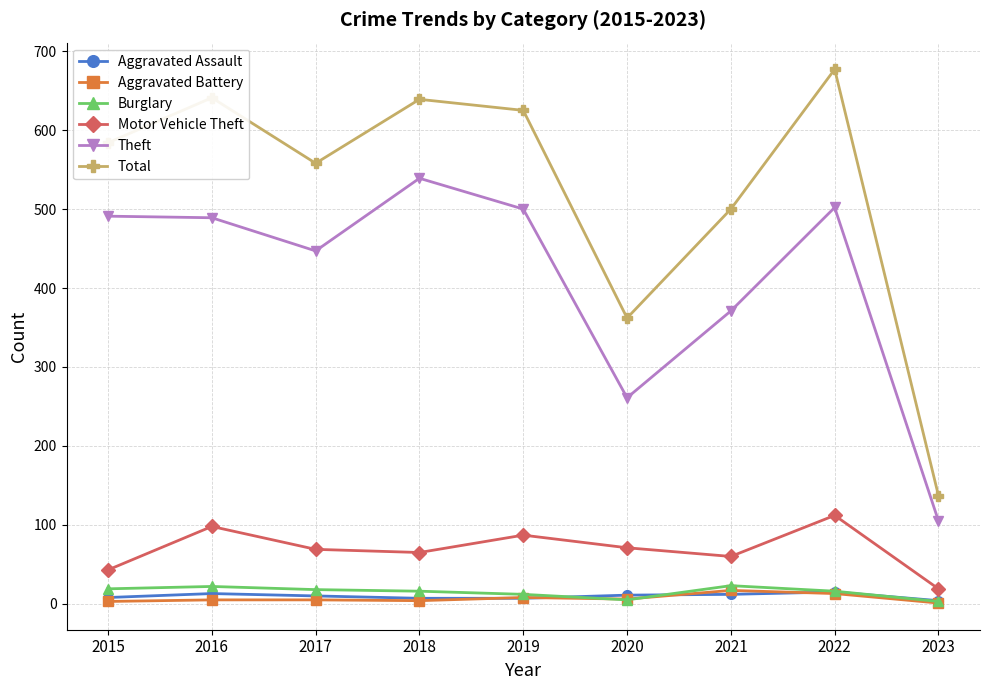

What is the minimum value for Burglary?

3